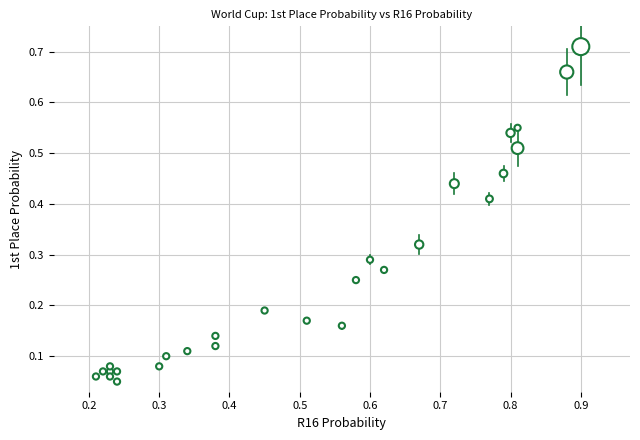

Count the number of points in this scatter plot.

27